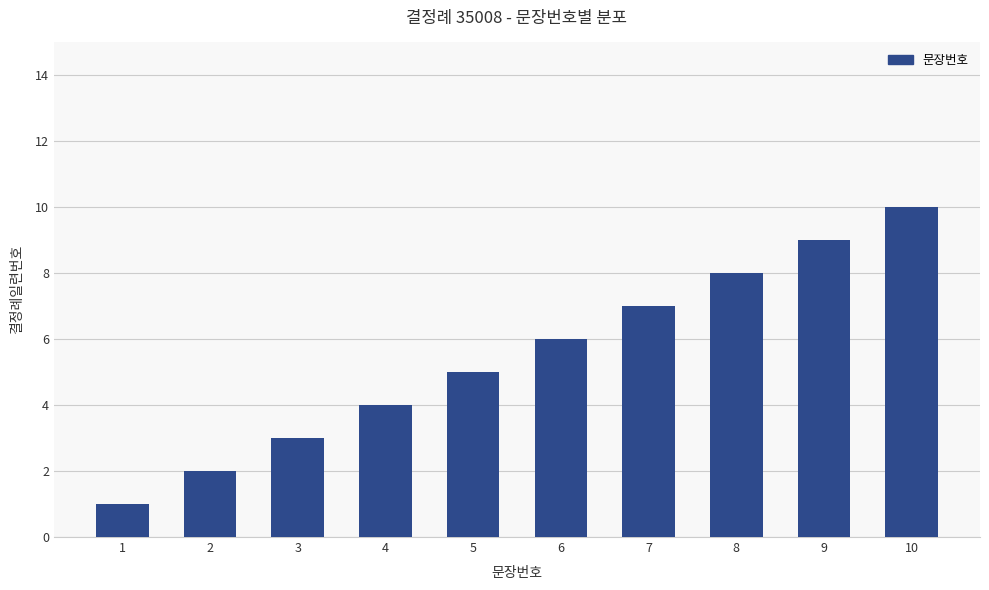

At which category does the chart reach its peak across all series?

10